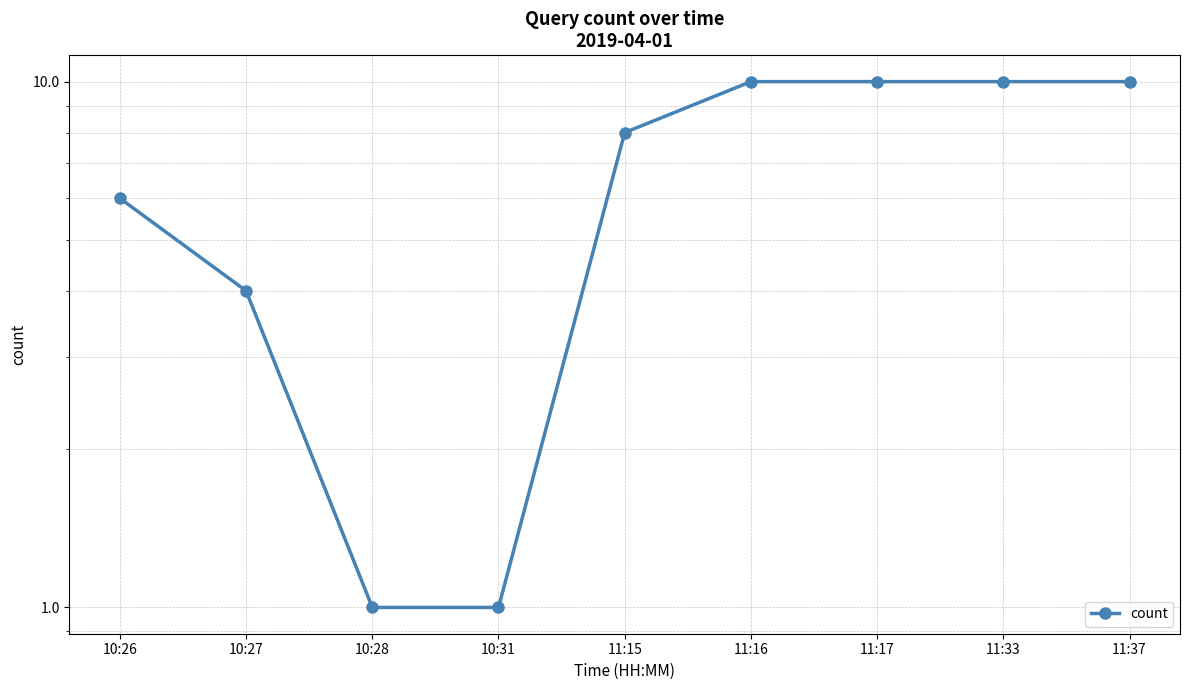

What is the ratio of the value at 11:37 to the value at 10:26?

1.7